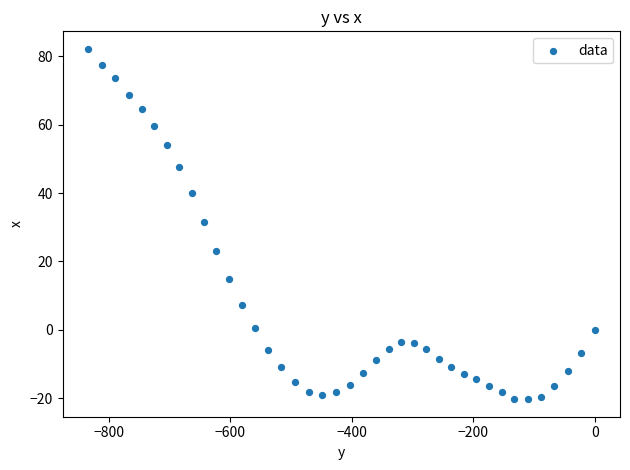

What Y value in the scatter plot is closest to 30?

31.4